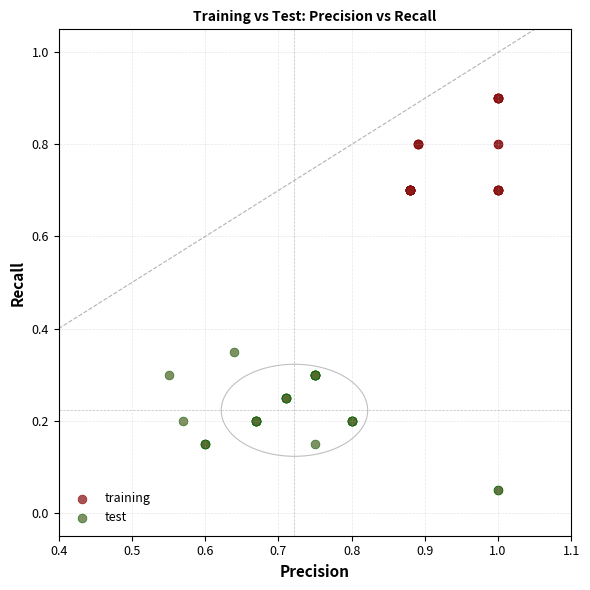

Which series contains the highest Y value?

training